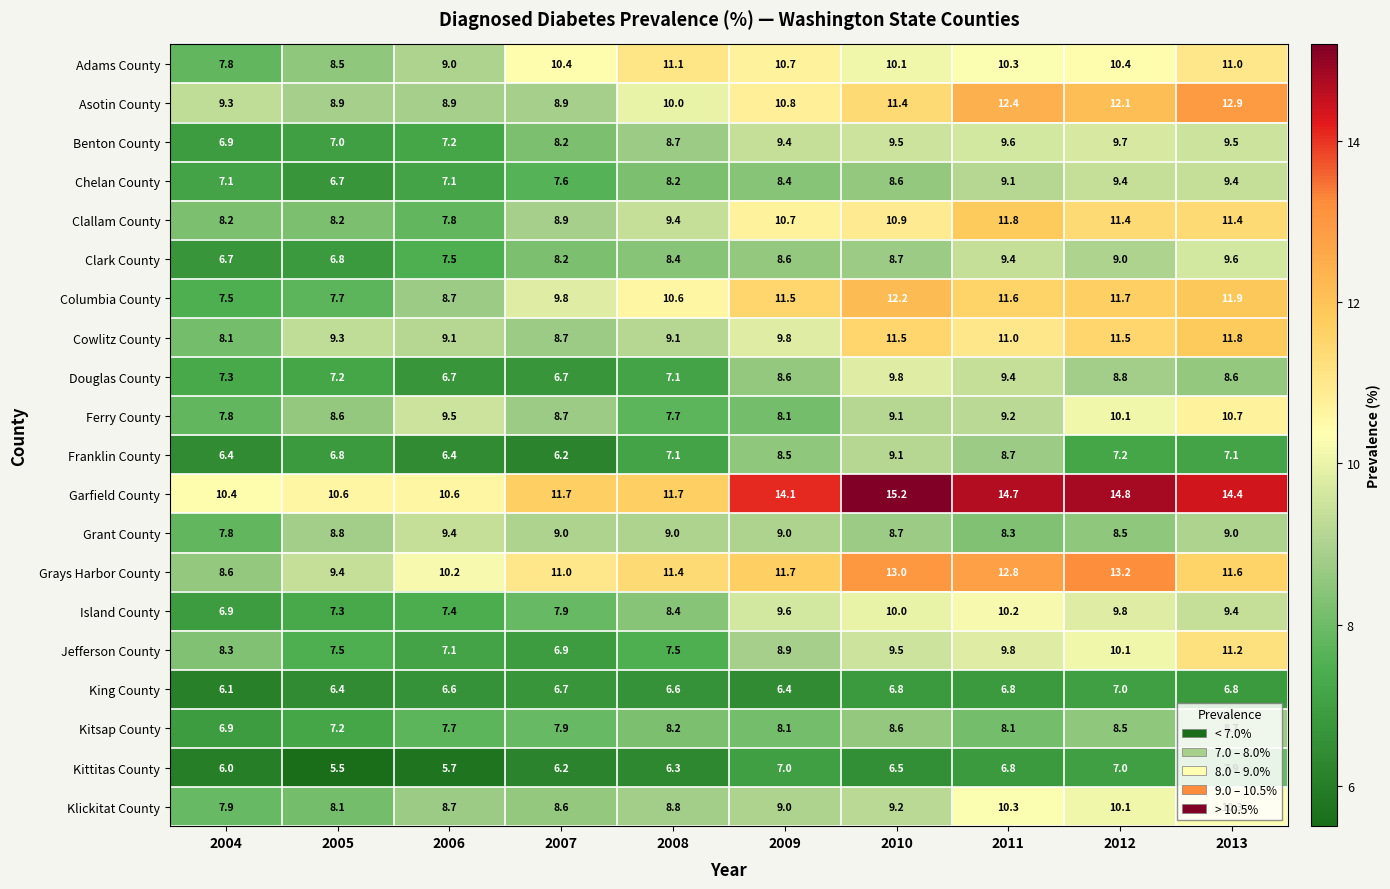

What is the difference between the highest and lowest values at 2011?

7.9